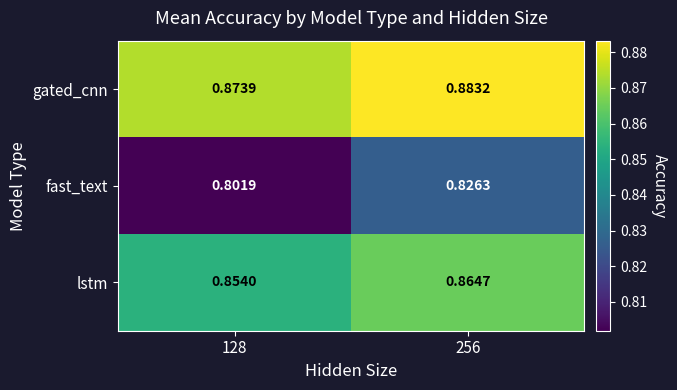

Which series has the largest total across all categories?

gated_cnn